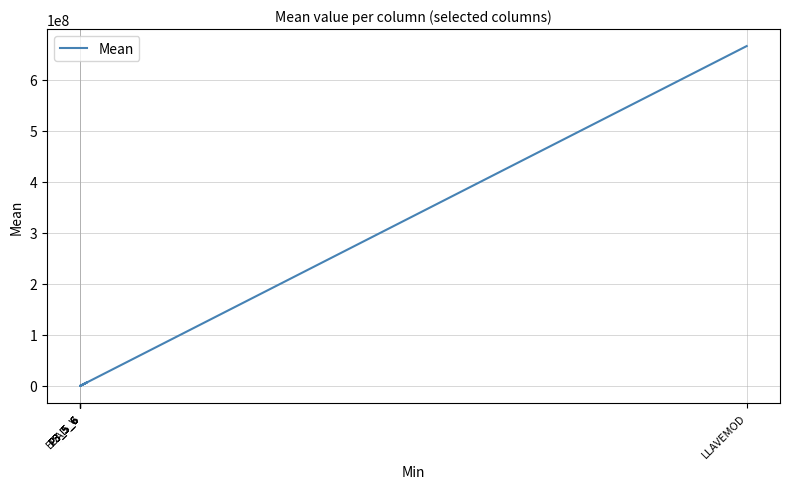

What is the difference between the maximum and minimum values?

665531638.6